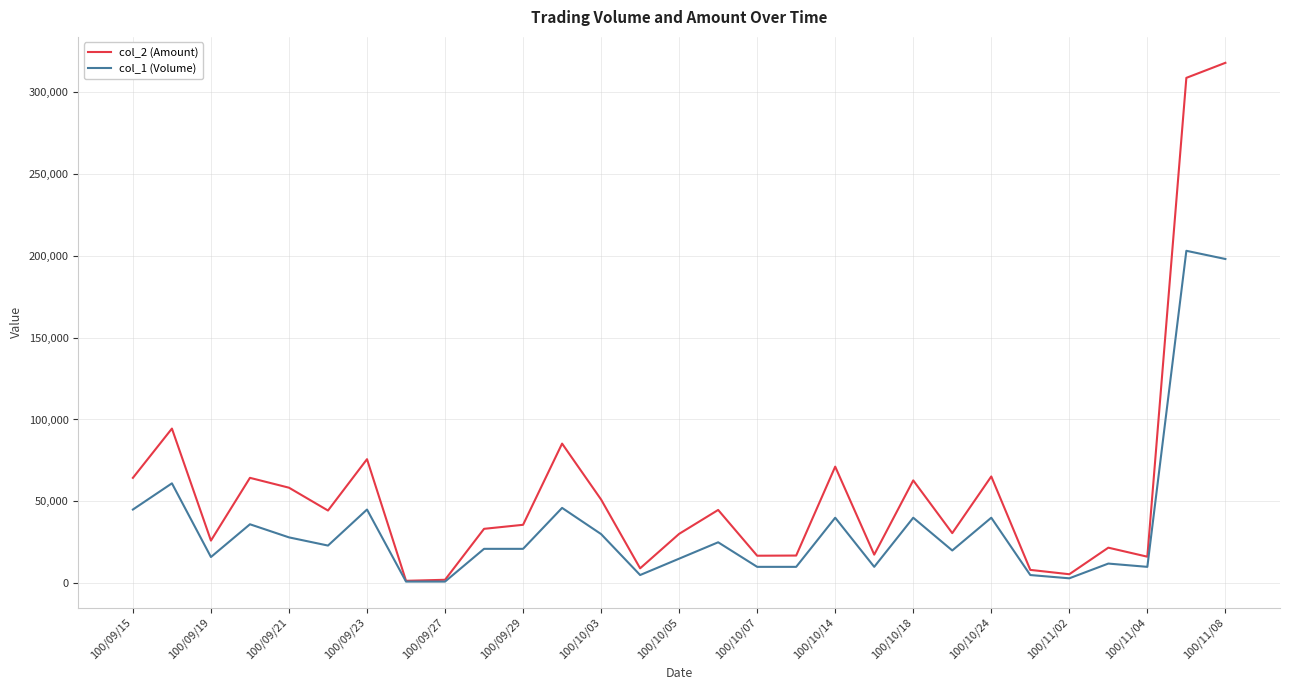

What is the greatest value displayed?

317790